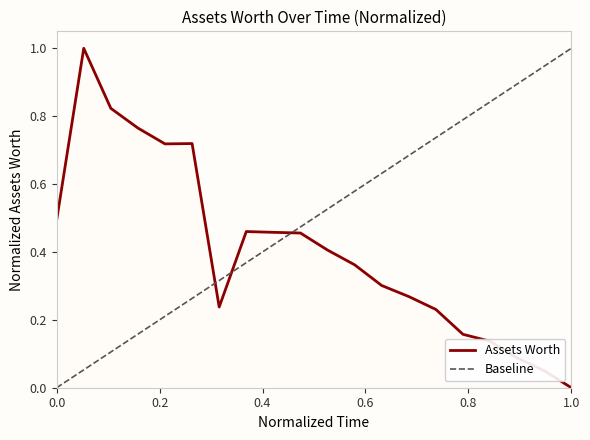

Does the chart have visible grid lines?

No